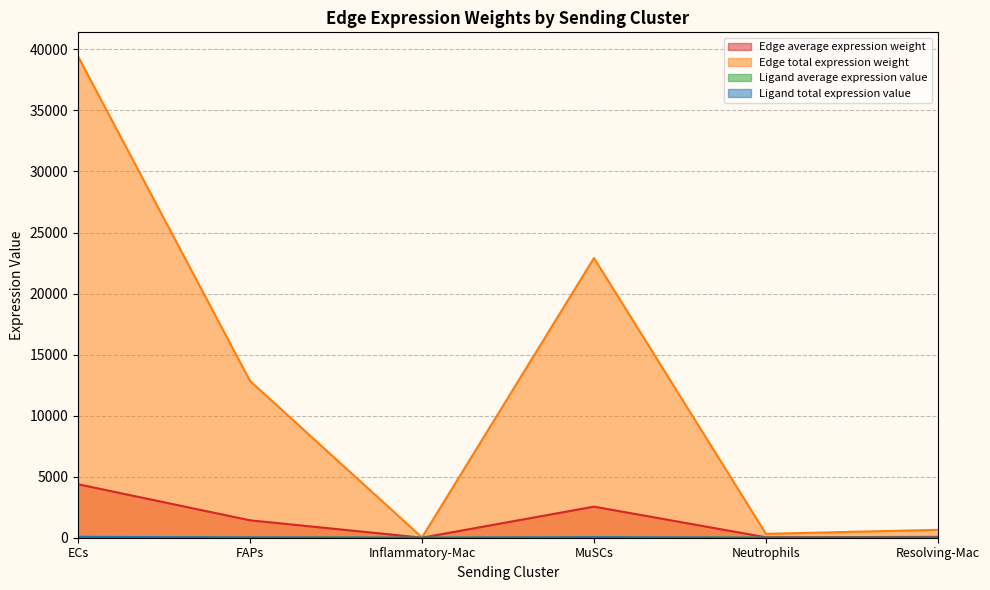

What is the sum of all Ligand average expression value values?

47.9